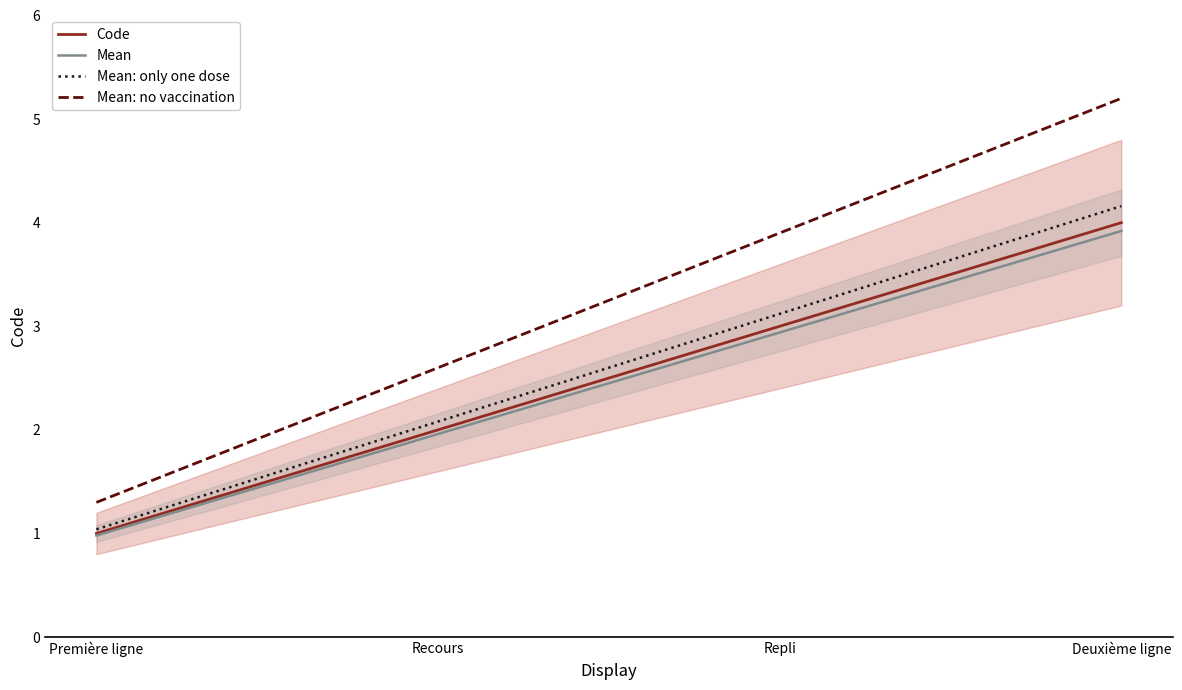

How many data points in Mean are less than 2?

2